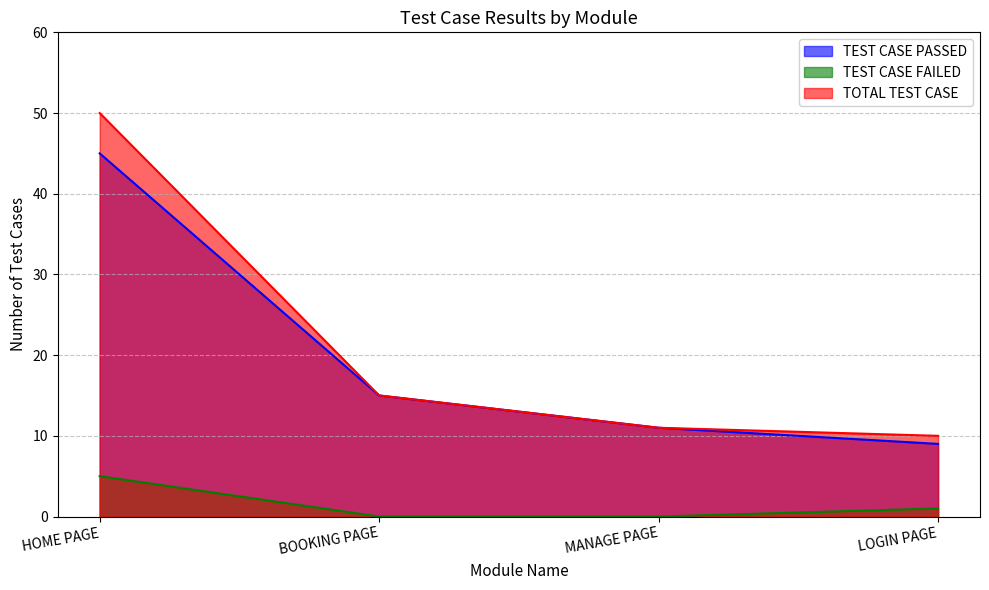

Which series has the largest range (max minus min)?

TOTAL TEST CASE